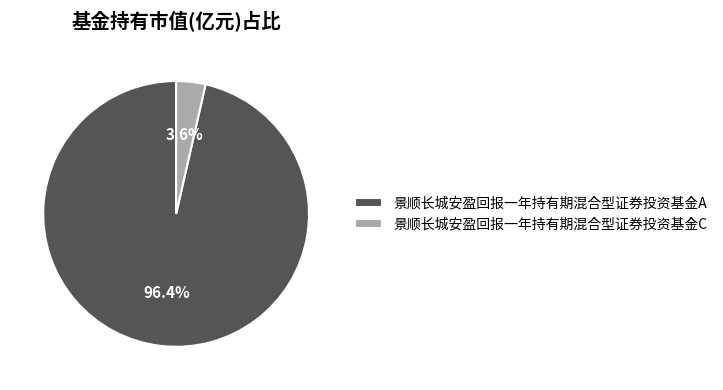

To the nearest percent, what percentage of the pie is 景顺长城安盈回报一年持有期混合型证券投资基金A?

96%